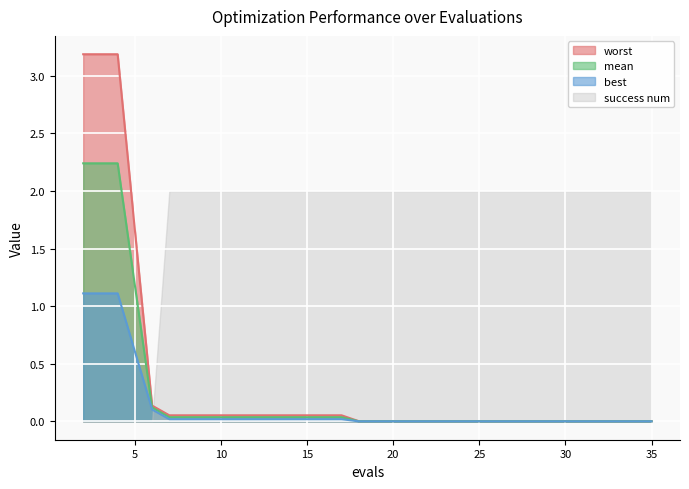

Count the number of categories in the chart.

19